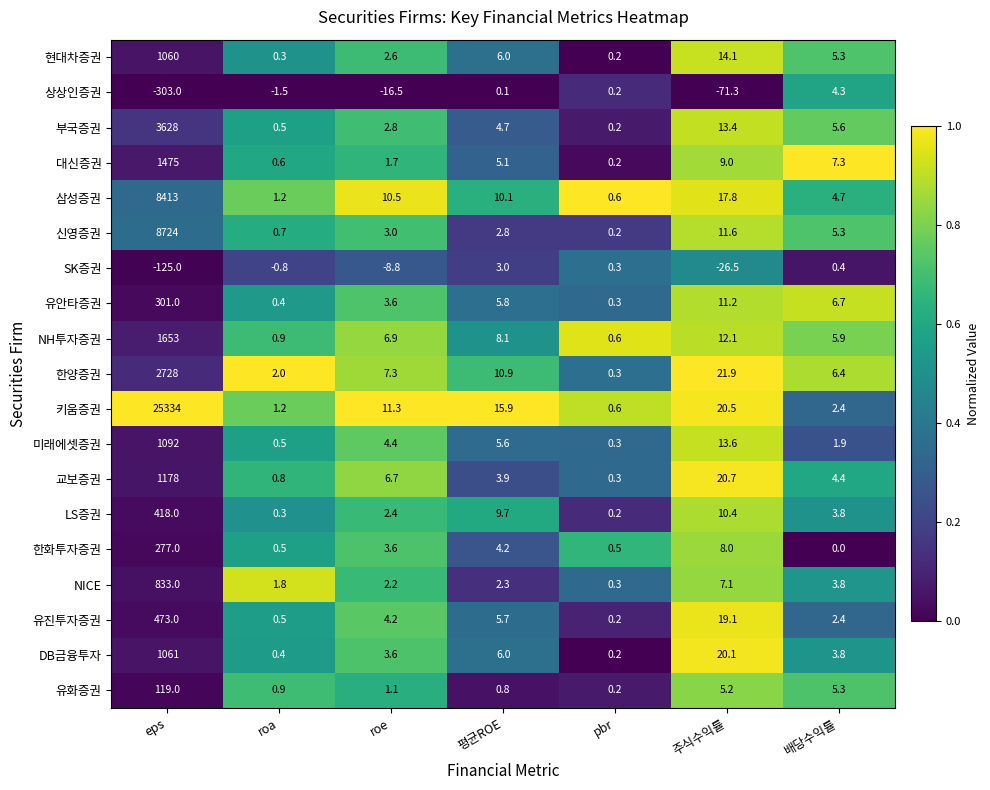

What is the approximate value of 한양증권 at pbr?

0.3